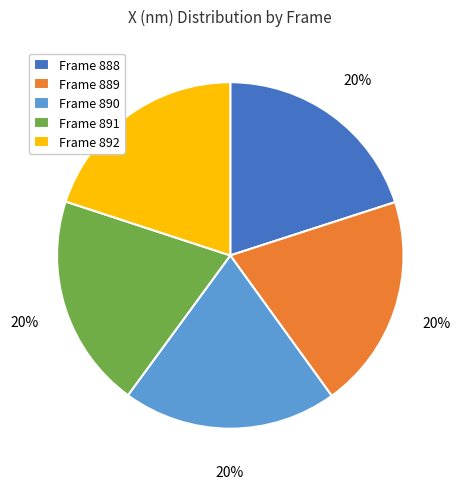

Is Frame 888 the majority of the pie?

No